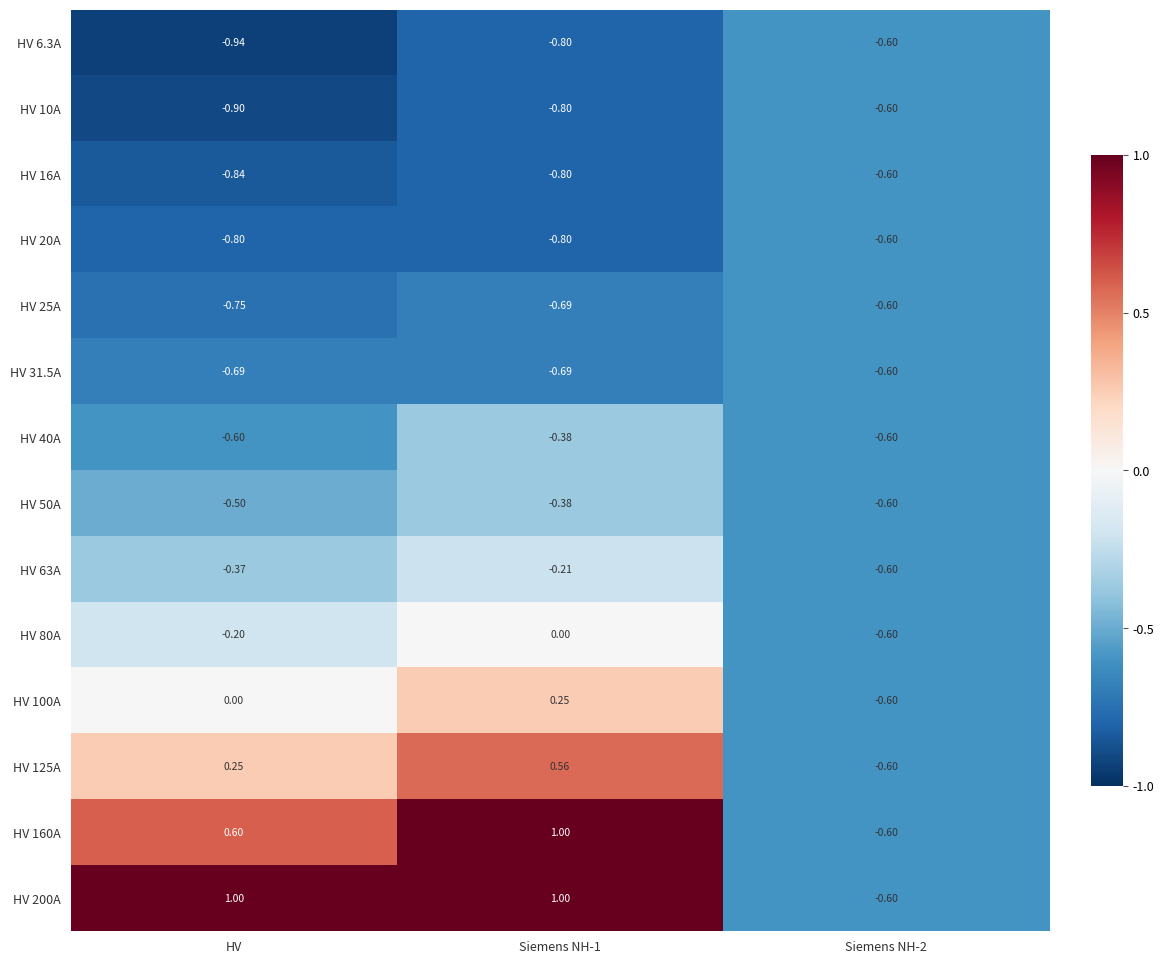

At which category does the chart reach its minimum across all series?

HV